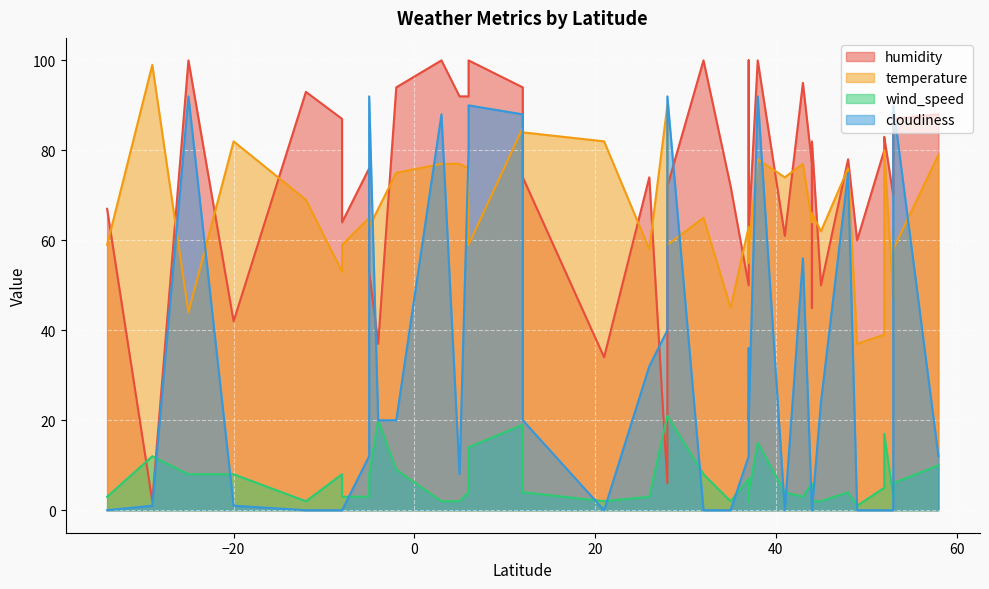

The humidity series shows 34 at 21. True or false?

True